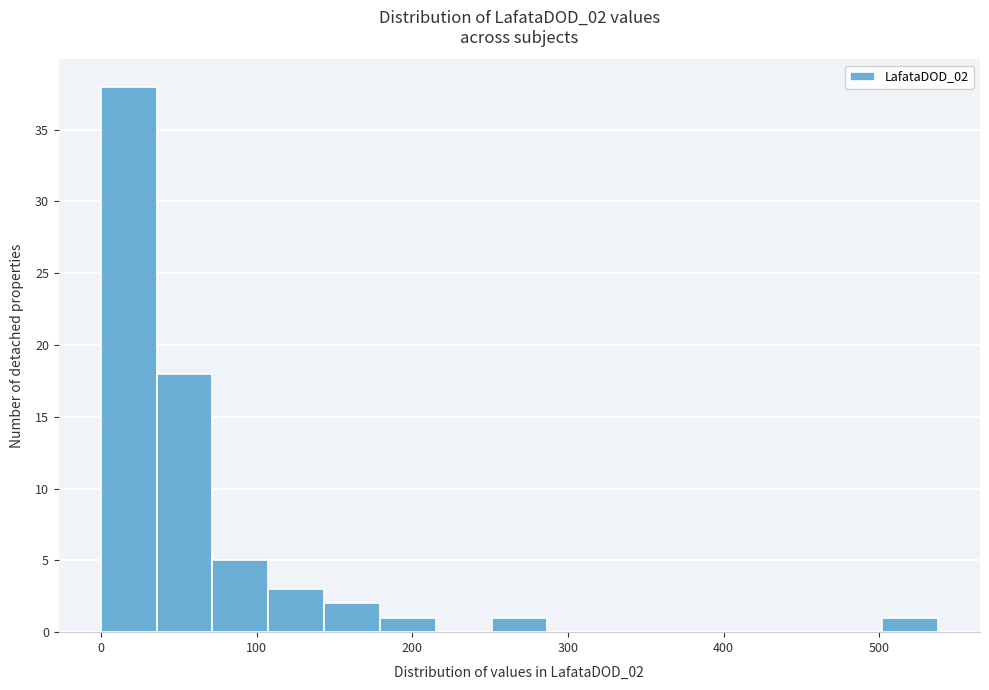

Around what value on the x-axis is the tallest bar? Give the approximate position of its centre, as read against the axis.

20